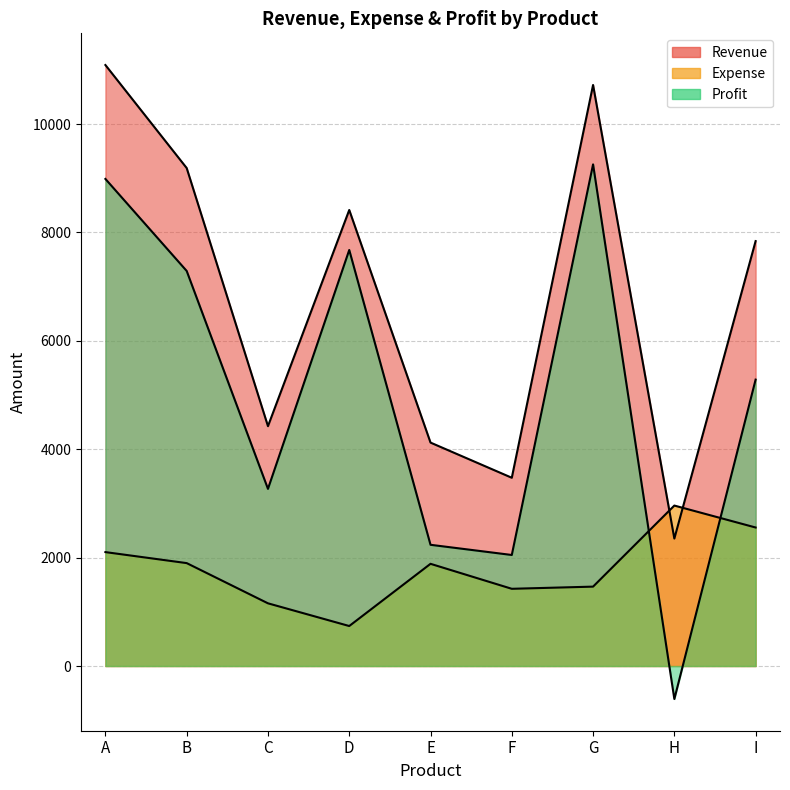

What is the difference between the highest and lowest values at E?

2237